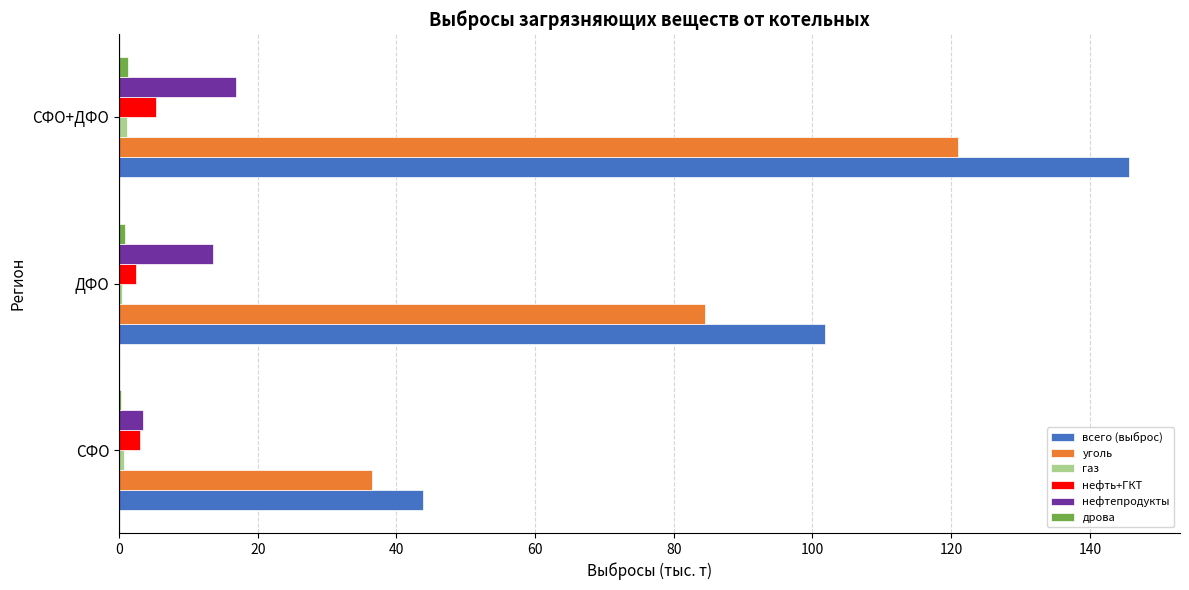

Is it true that уголь equals 20.6 at СФО?

False